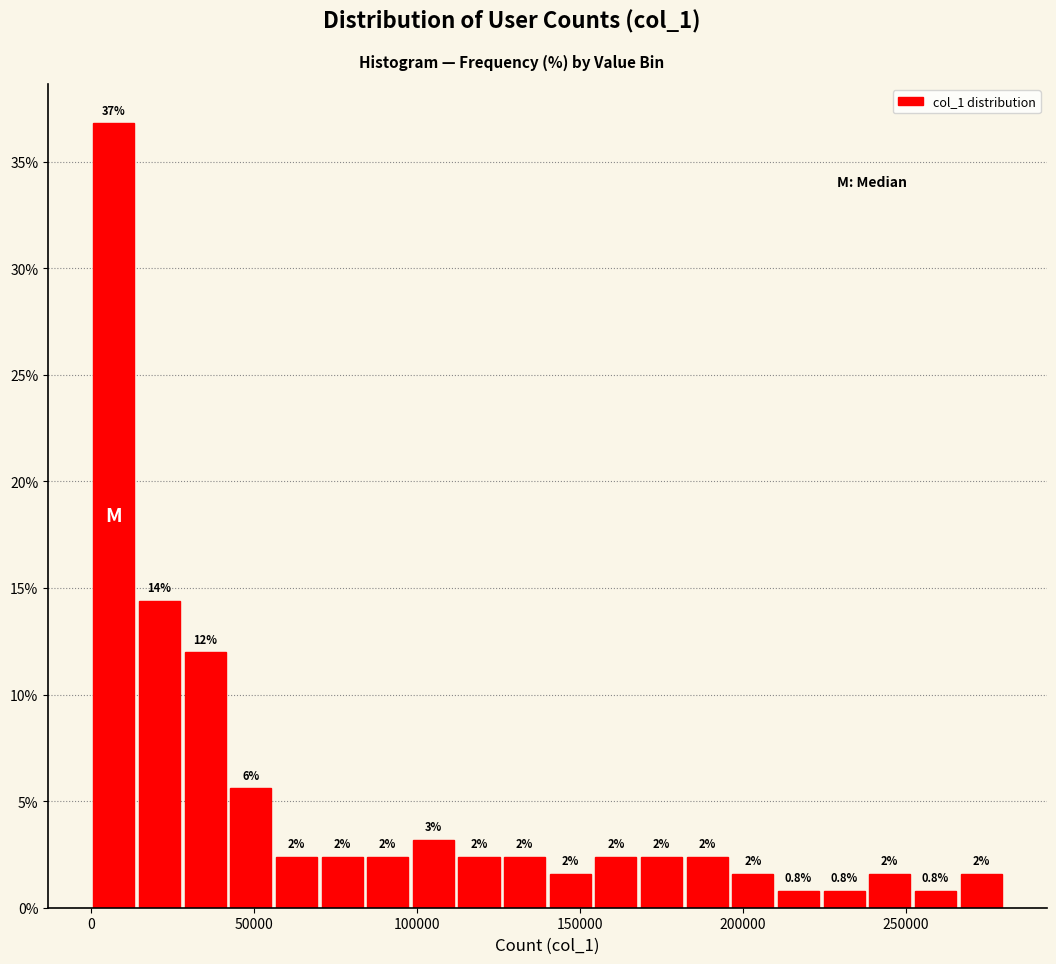

Read against the x-axis, roughly where is the centre of the tallest bar?

5000